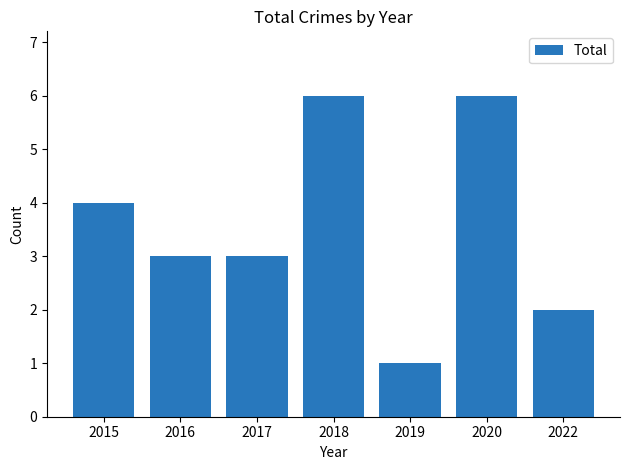

Where does the data first go above 3?

2015